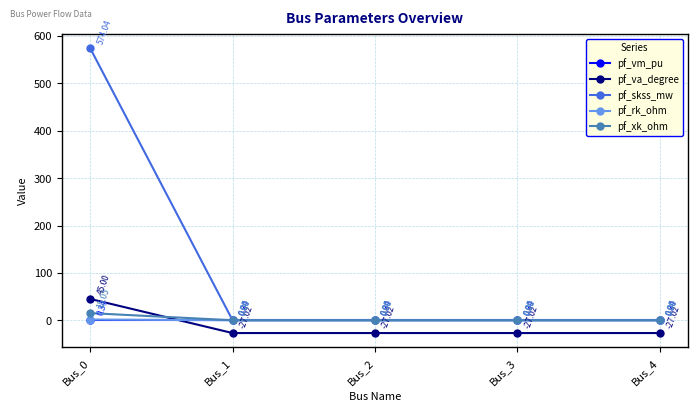

How many values in pf_va_degree are above zero?

1